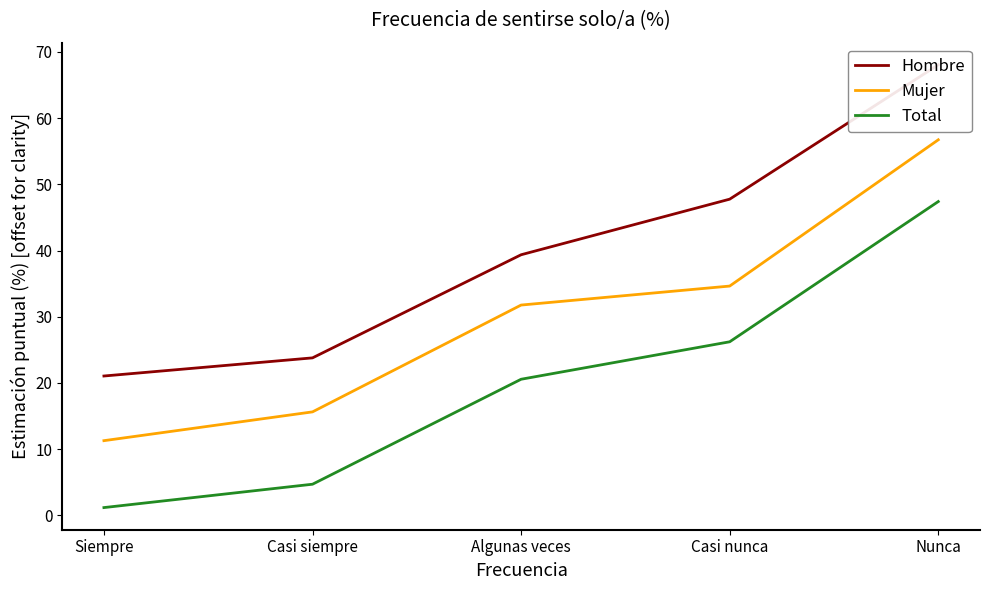

Reading left to right, extract all data points from this chart.

Hombre: Siempre=21.0	Casi siempre=23.8	Algunas veces=39.4	Casi nunca=47.8	Nunca=68.1
Mujer: Siempre=11.3	Casi siempre=15.6	Algunas veces=31.8	Casi nunca=34.6	Nunca=56.7
Total: Siempre=1.2	Casi siempre=4.7	Algunas veces=20.6	Casi nunca=26.2	Nunca=47.4